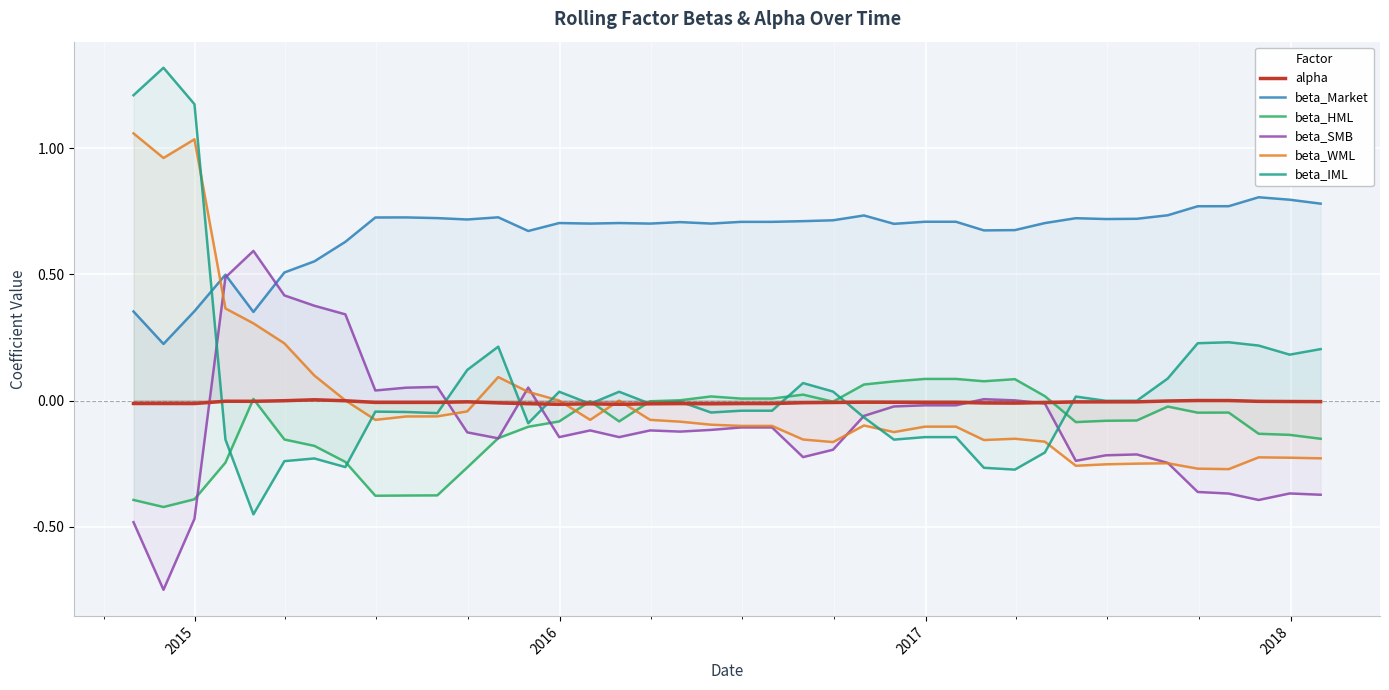

Which series has the largest range (max minus min)?

beta_IML